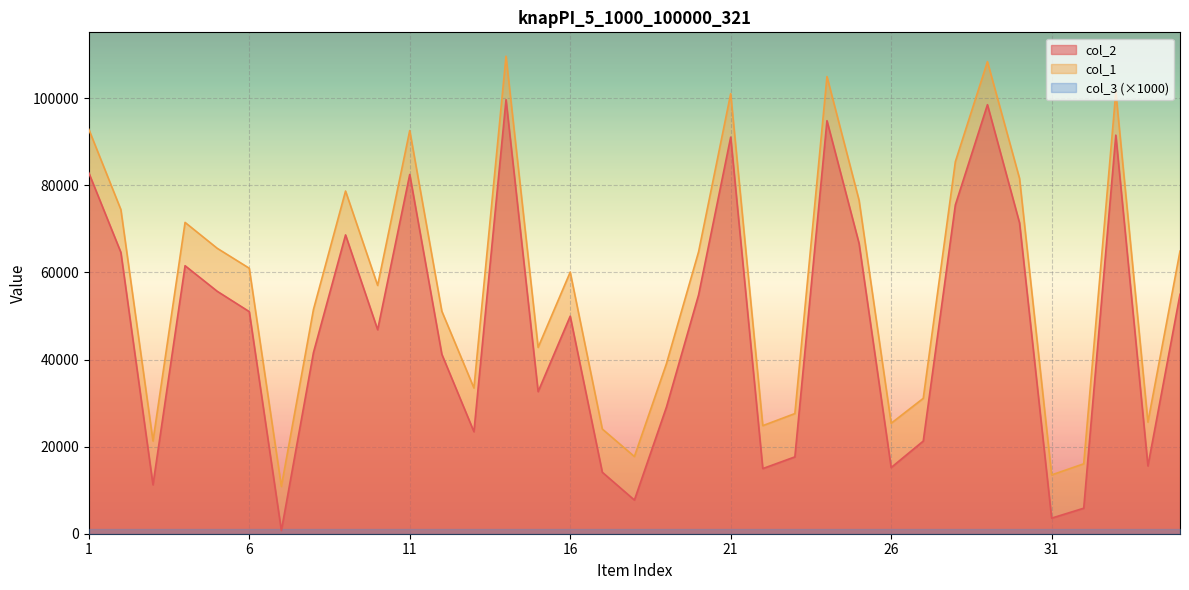

Count the number of categories in the chart.

35